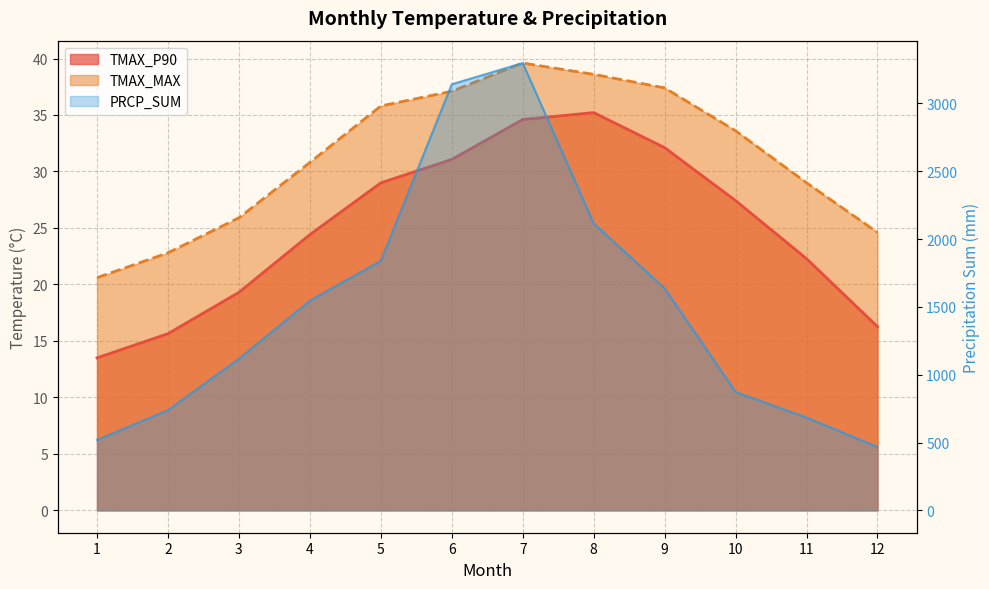

Is the value of TMAX_MAX at 6 greater than the value of PRCP_SUM at 5?

No